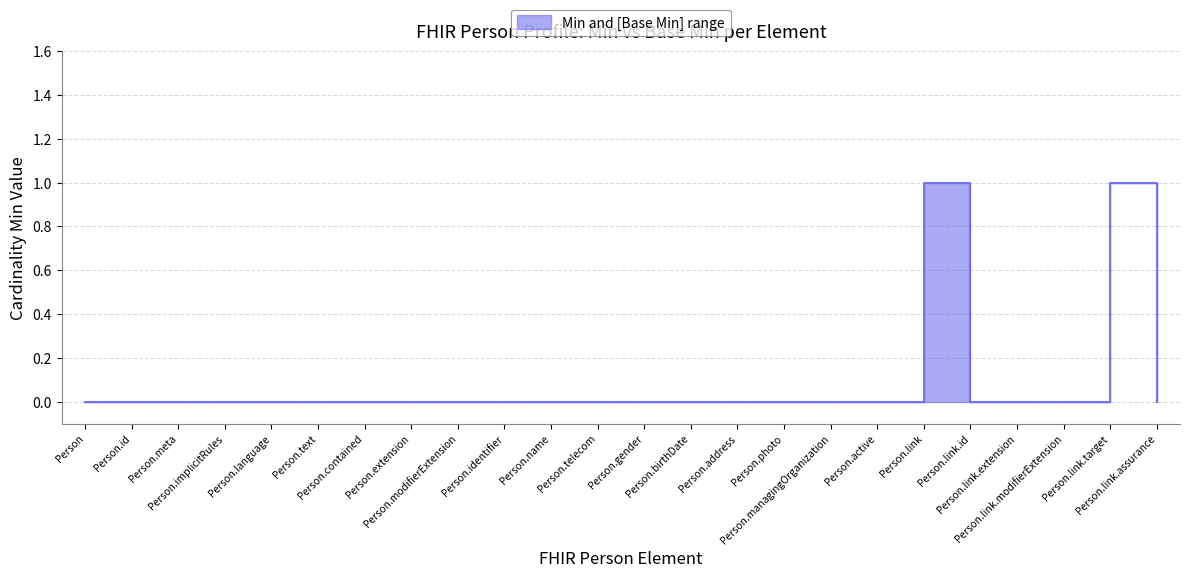

At which category does lower (Min) reach its first local peak?

Person.link